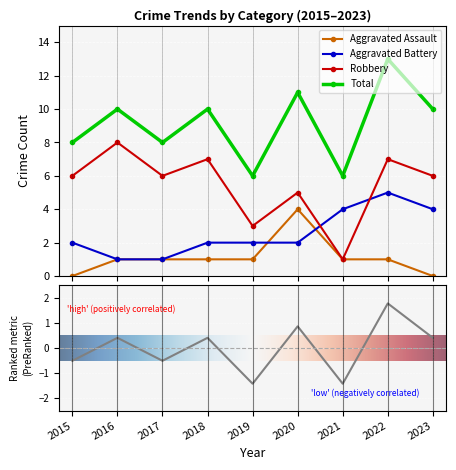

True or false: Robbery and Aggravated Assault intersect in this chart.

False